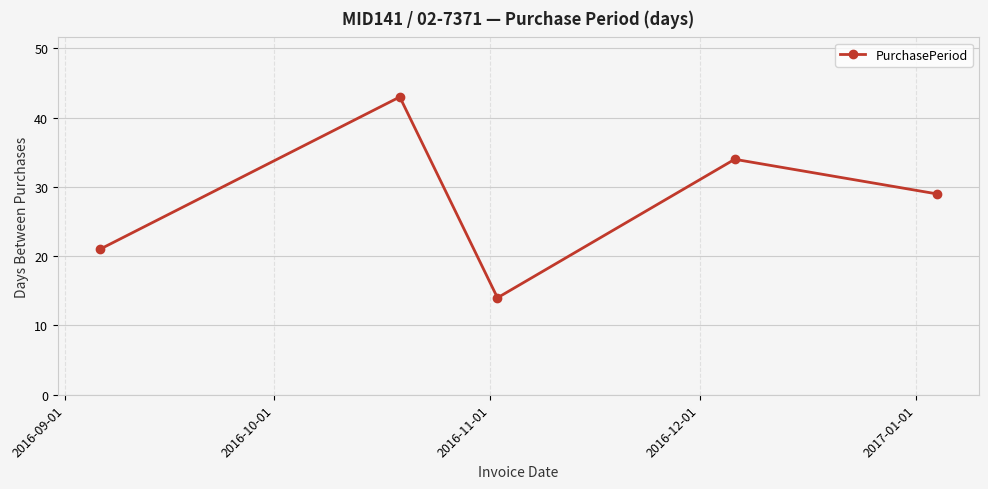

What is the greatest value displayed?

43